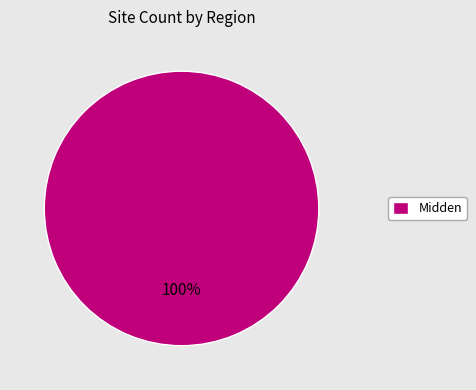

To the nearest percent, what percentage of the pie is Midden?

100%